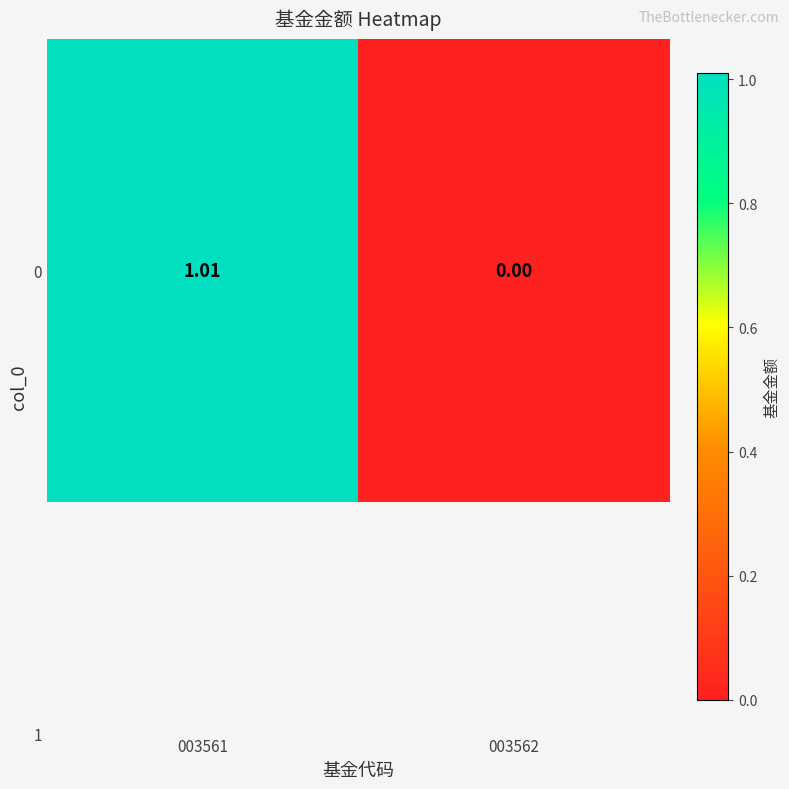

Which category has the lowest value across all series?

003562